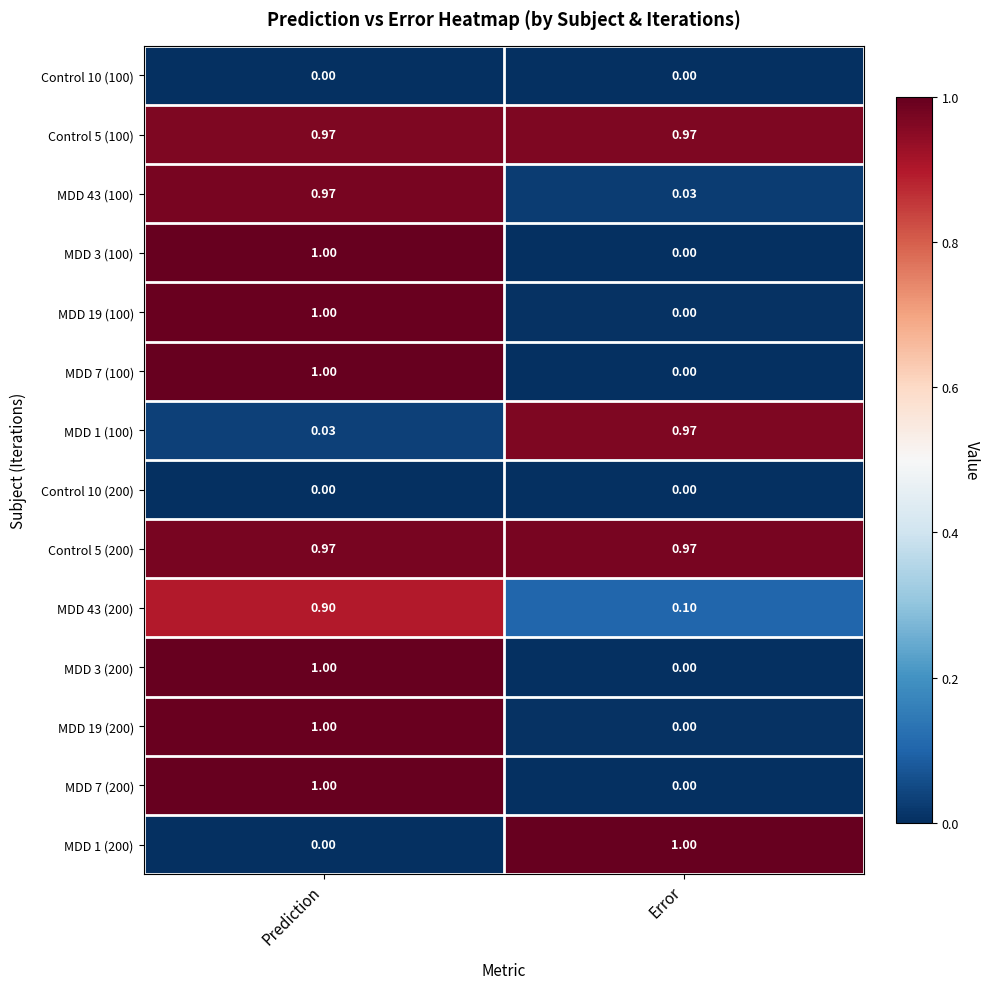

List the labels in order of MDD 19 (200) value, largest first.

Prediction, Error